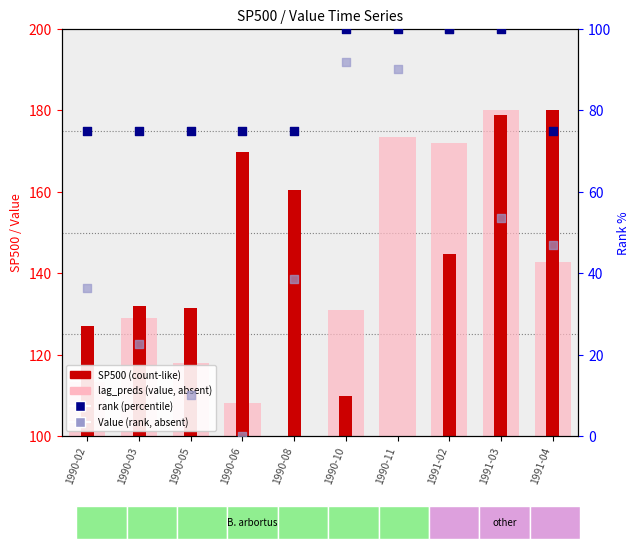

Which series has the largest total across all categories?

rank (percentile)